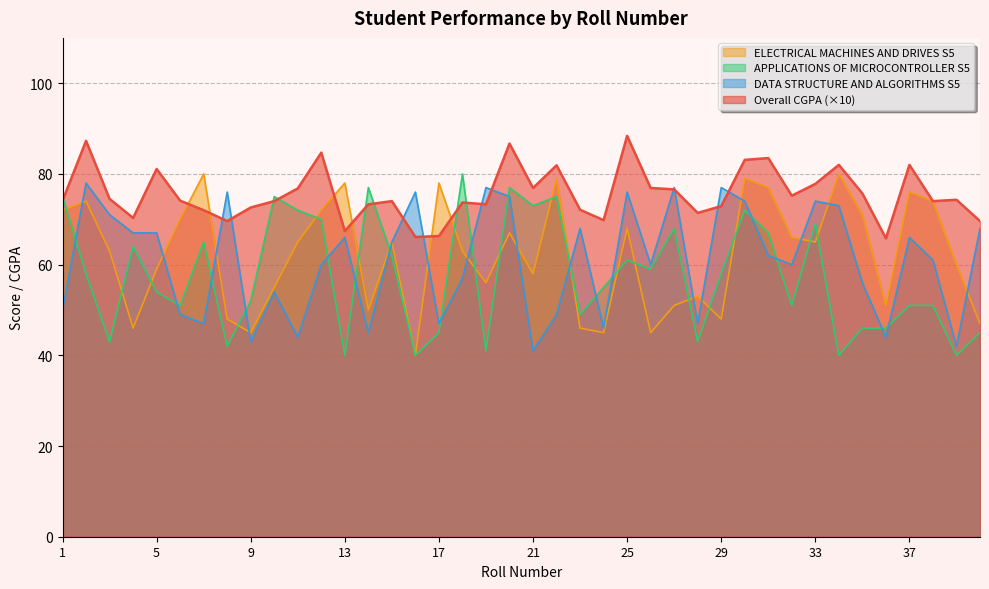

How many intersections are there between APPLICATIONS OF MICROCONTROLLER S5 and DATA STRUCTURE AND ALGORITHMS S5?

17